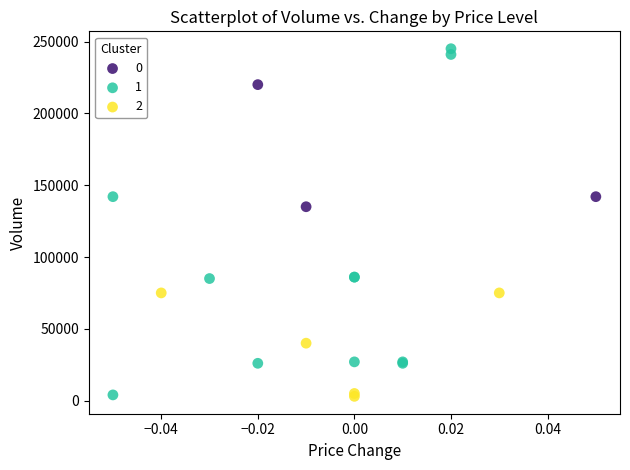

What are all the series names shown in the legend?

0, 1, 2